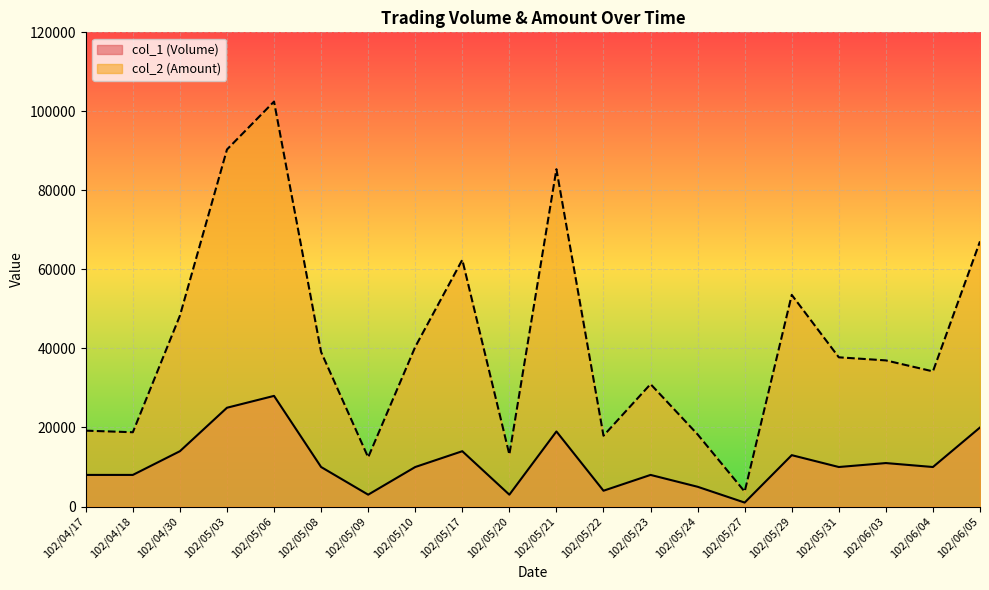

Rank the series by their average value, from highest to lowest.

col_2 (Amount), col_1 (Volume)